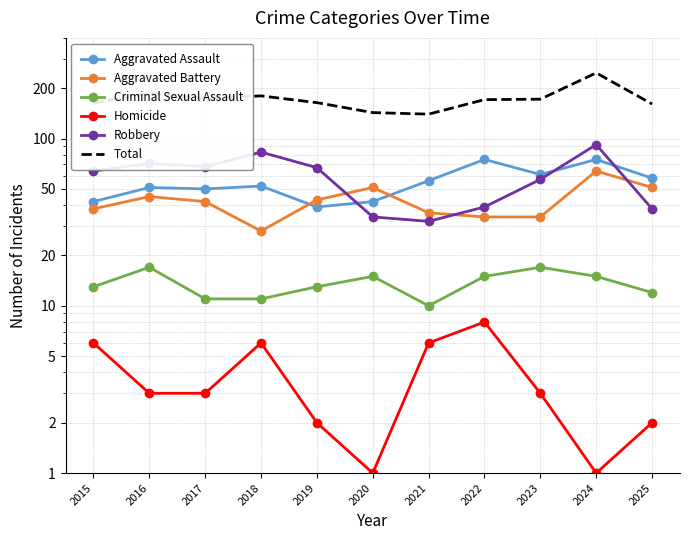

Which series changed the most between 2021 and 2025?

Total